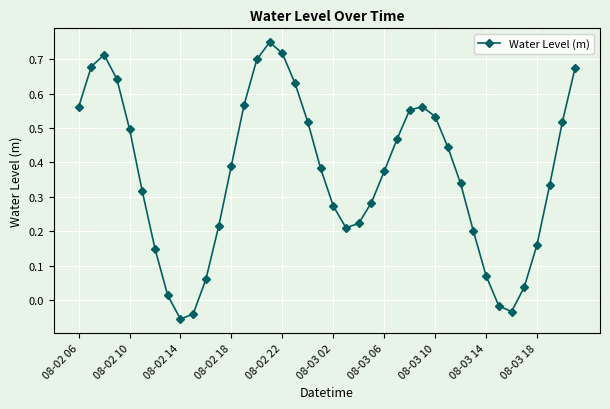

How many categories are shown in the chart?

40